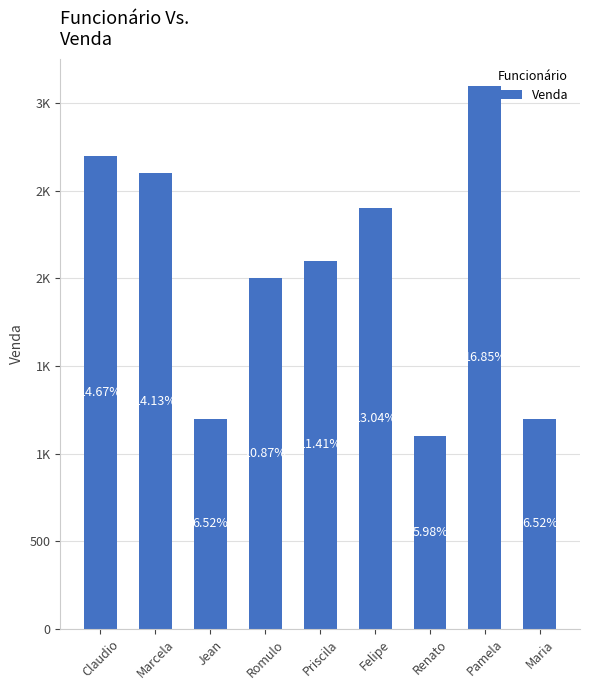

At which category does the chart reach its minimum across all series?

Renato